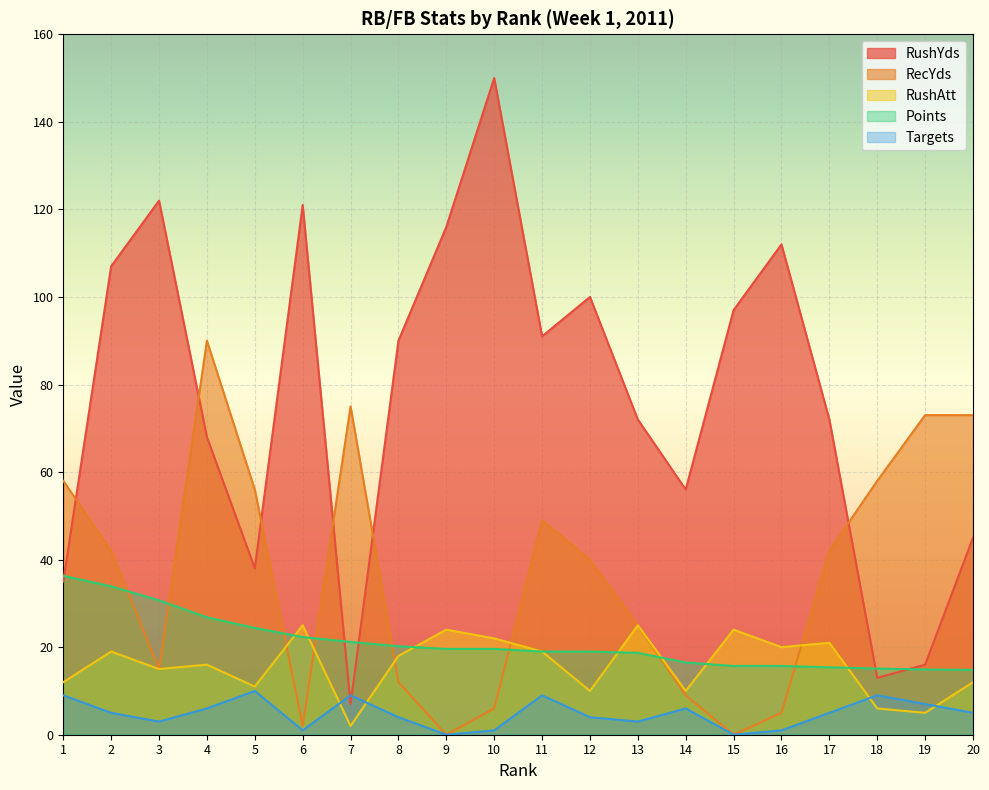

At which label is RushYds closest to 78?

13